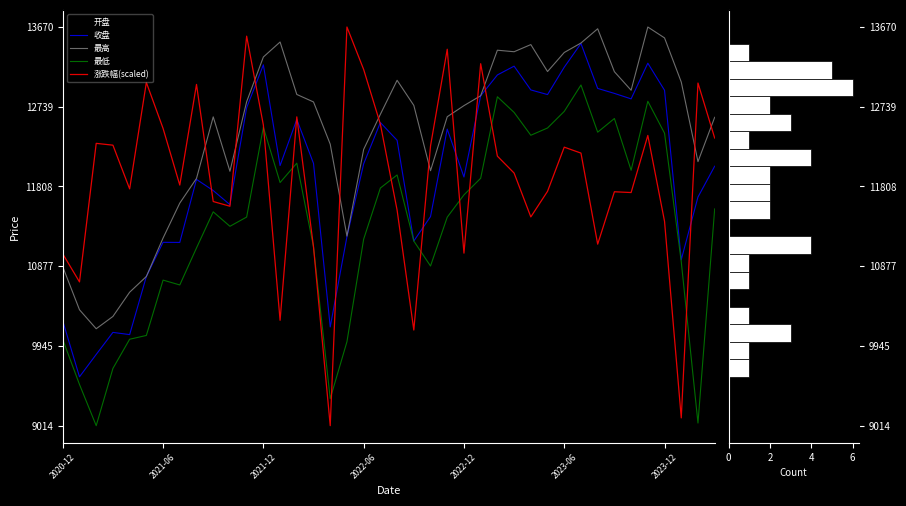

What is the spread (max minus min) of values at 2020-12?

1001.5